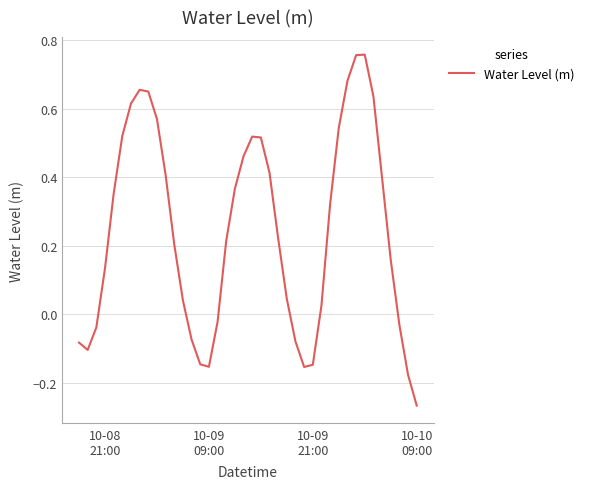

What is the difference between the maximum and minimum values?

1.0